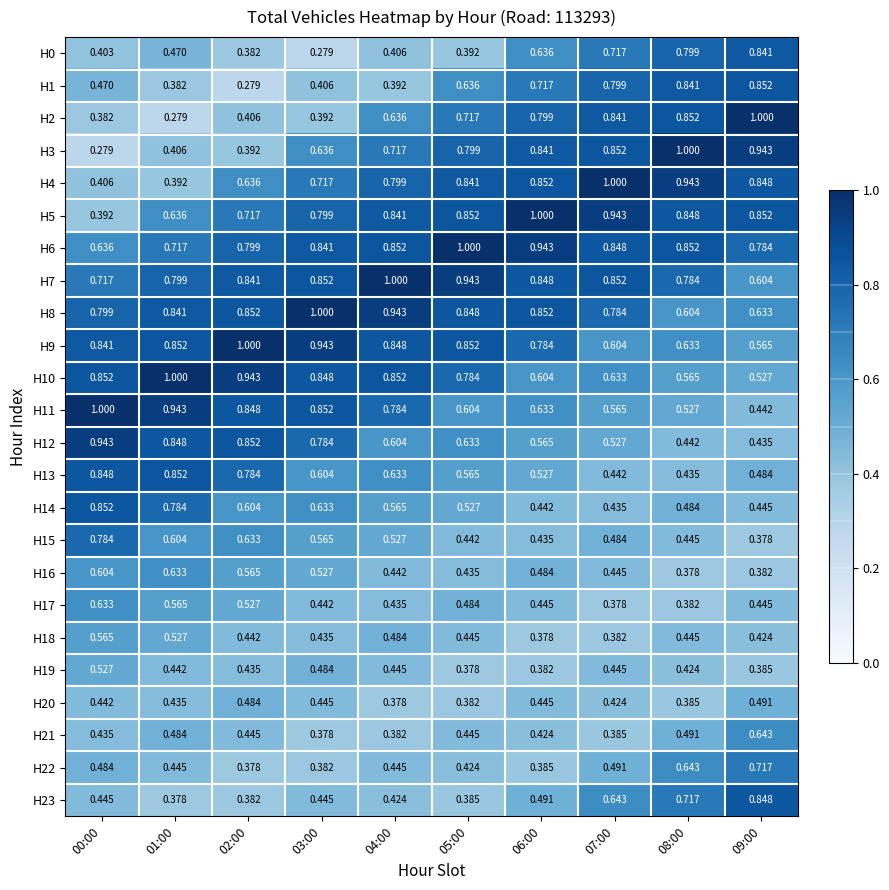

Is the value of H16 at 09:00 greater than the value of H0 at 05:00?

No